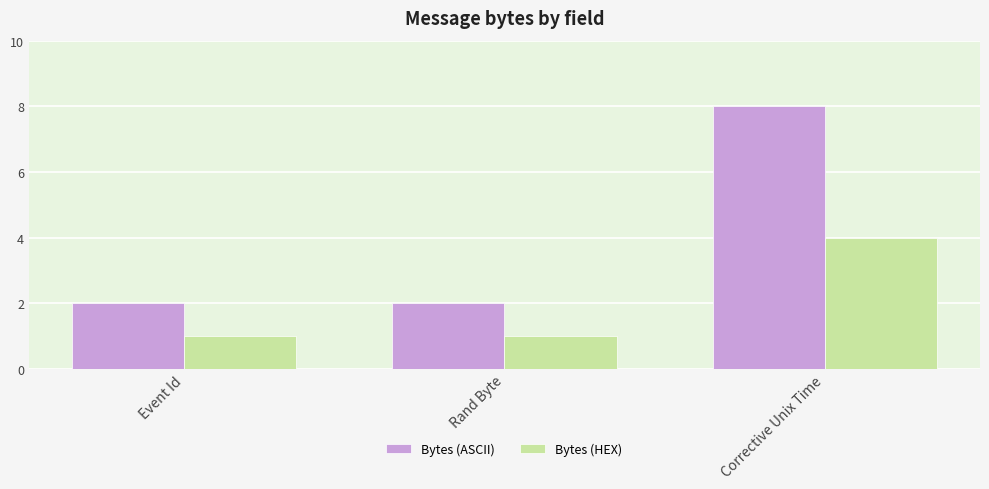

How many bars are there in total?

6